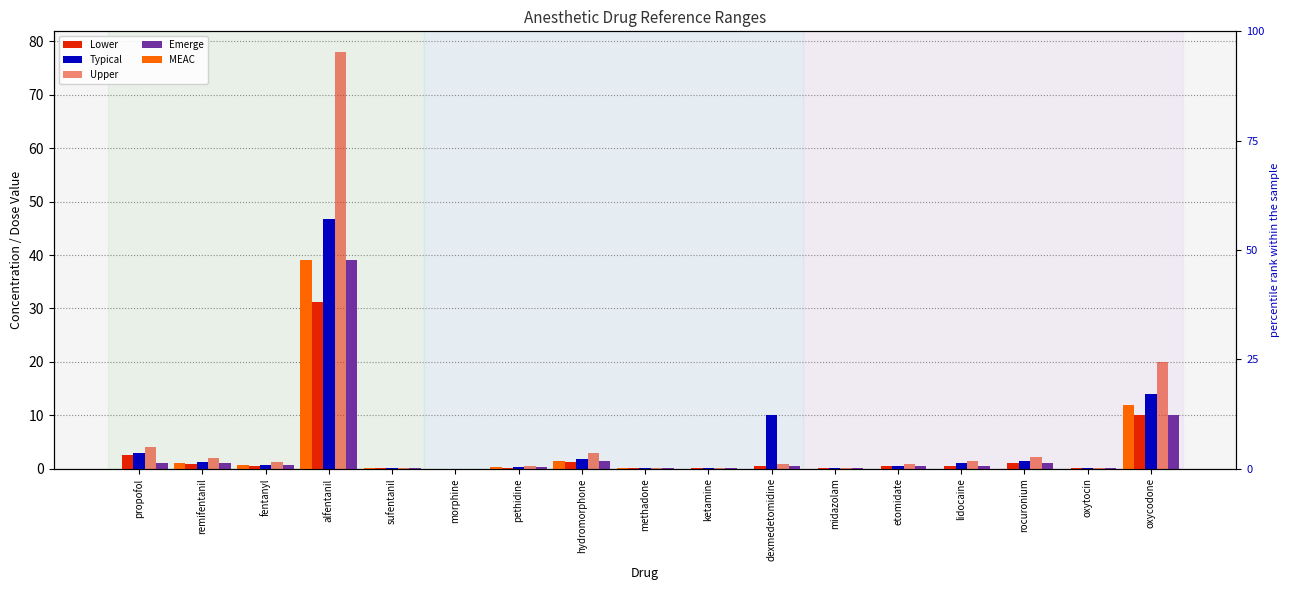

The Lower series shows 0.1 at methadone. True or false?

False